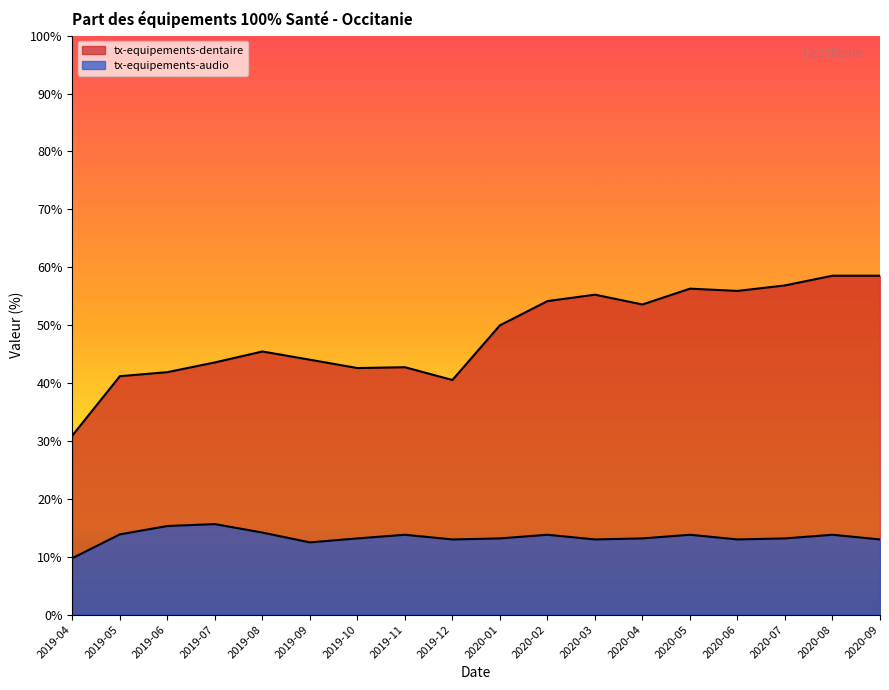

Rank the series by their maximum value, from lowest to highest.

tx-equipements-audio, tx-equipements-dentaire